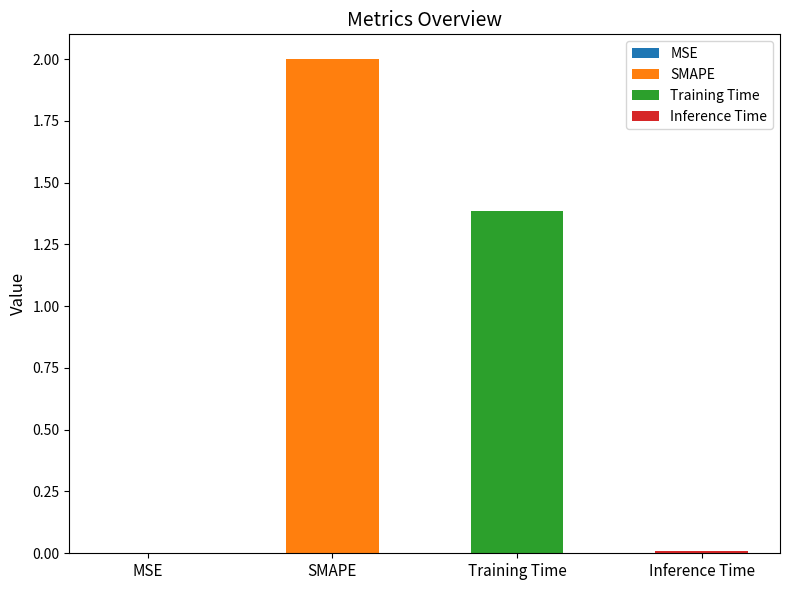

What is the label of the 3rd bar from the right?

SMAPE